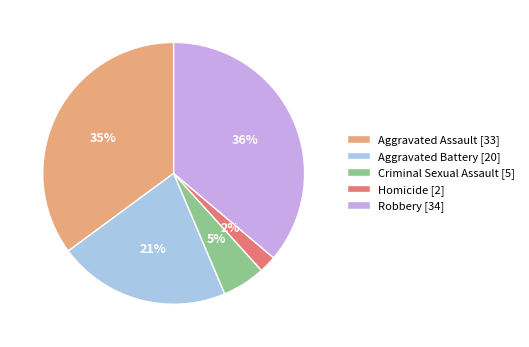

Do Aggravated Battery [20] and Aggravated Assault [33] together represent more than half of the pie?

Yes